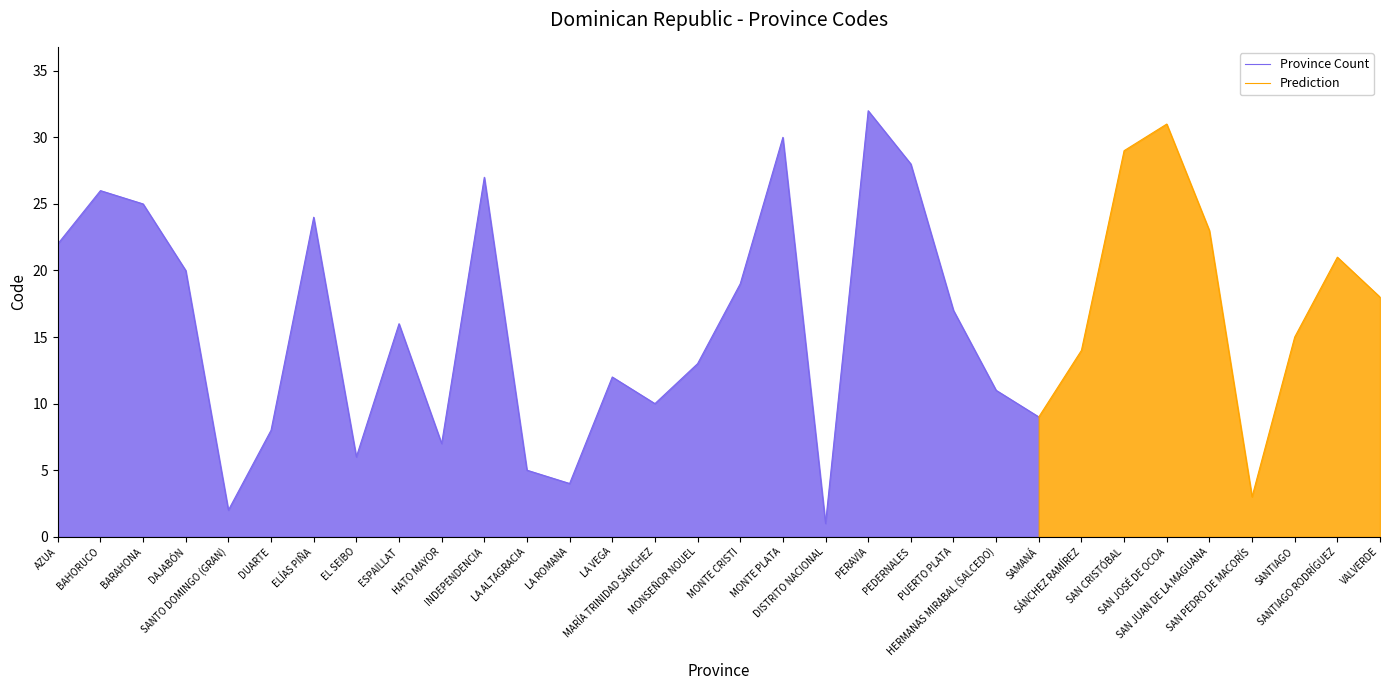

How many interior local peaks (higher than both neighbors) does the data have?

9